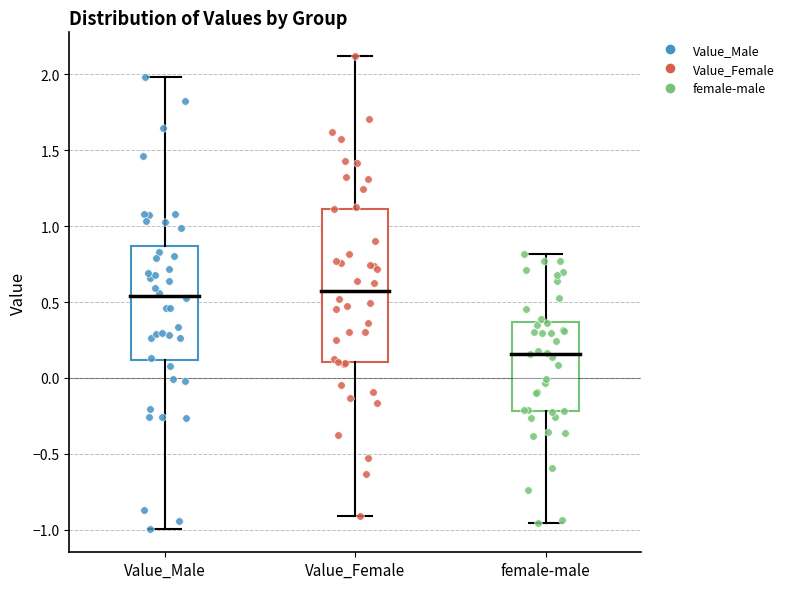

Where does the median line of the box for Value_Female sit on the y-axis? The values are not printed on the chart, so give them approximately, as read against the axis.

0.55